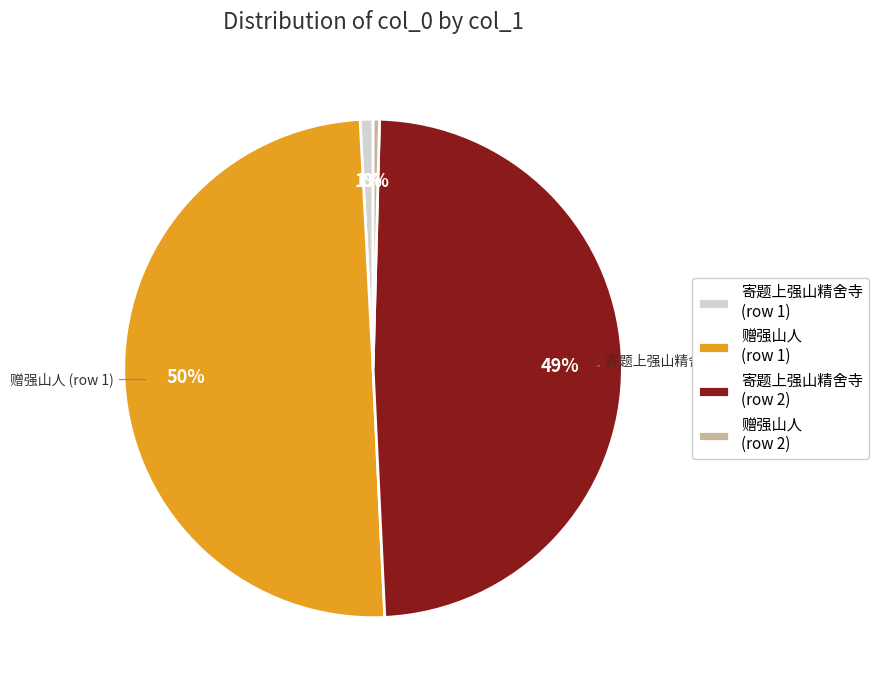

Combined, do 赠强山人 (row 2) and 寄题上强山精舍寺 (row 1) account for over 50%?

No